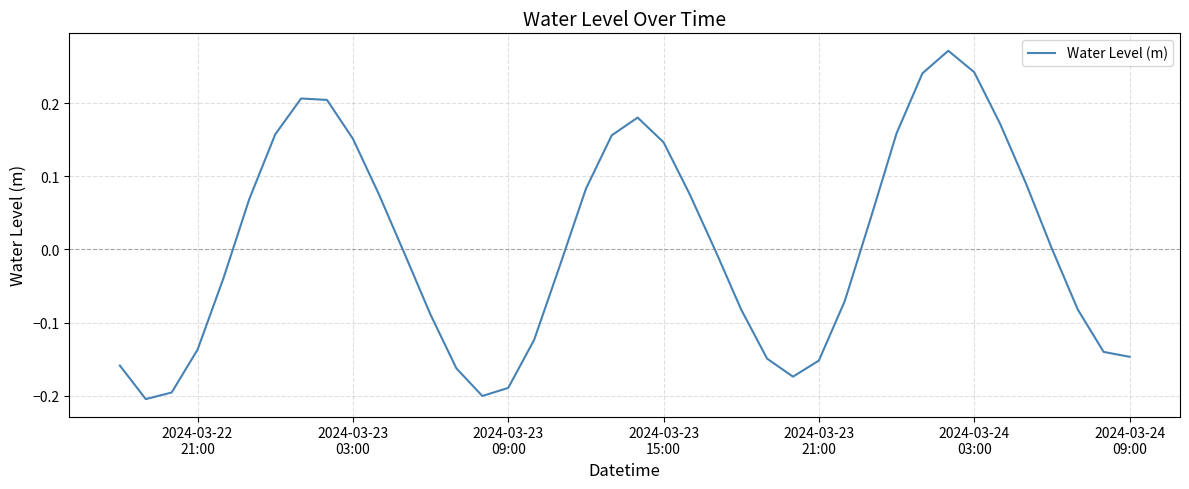

Does the chart have visible grid lines?

Yes